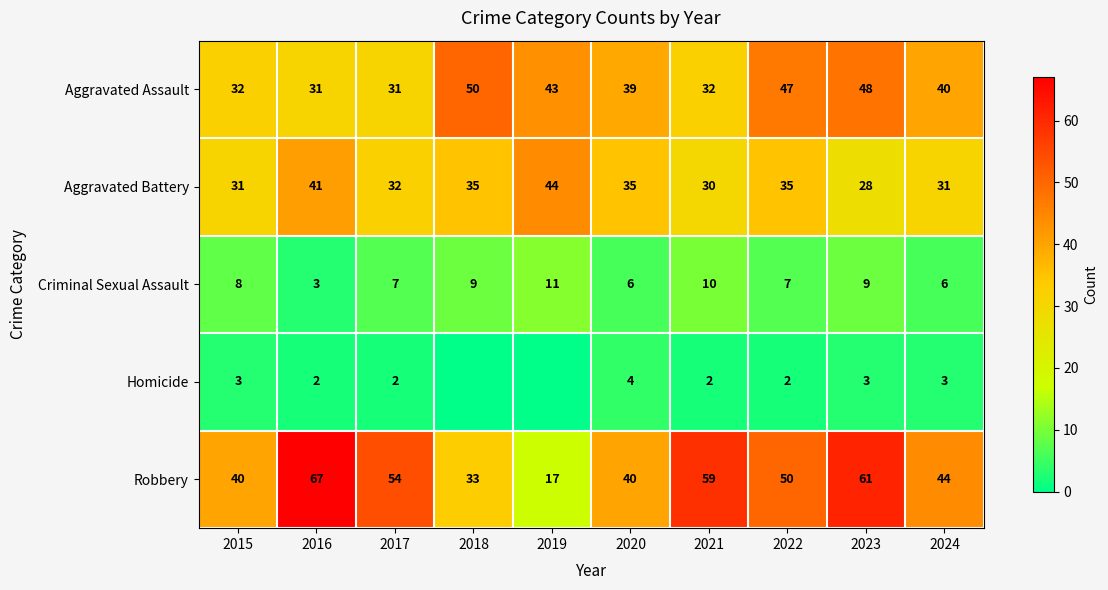

At which label does Criminal Sexual Assault reach its peak?

2019